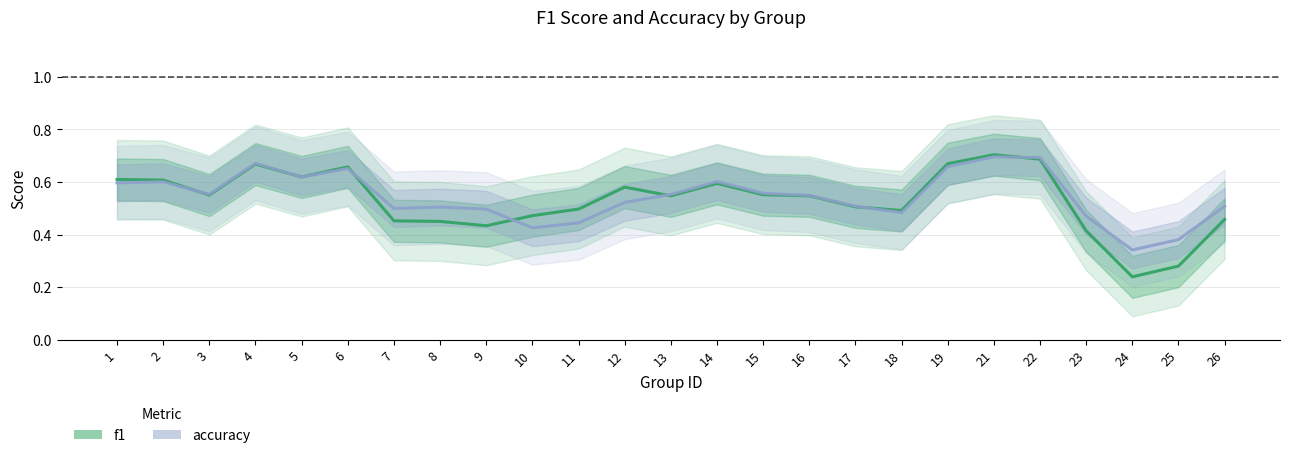

What is the total value across all series at 21?

1.4